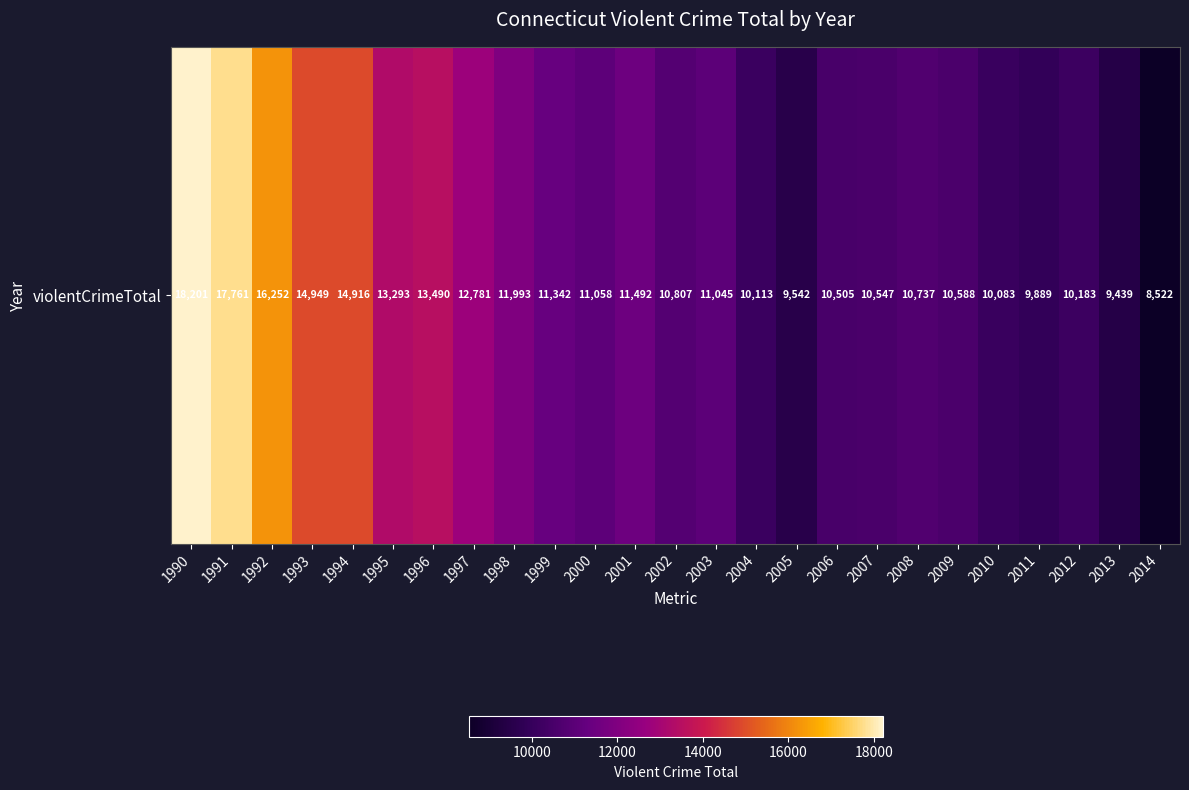

What is the ratio of the value at 1999 to the value at 1991?

0.6